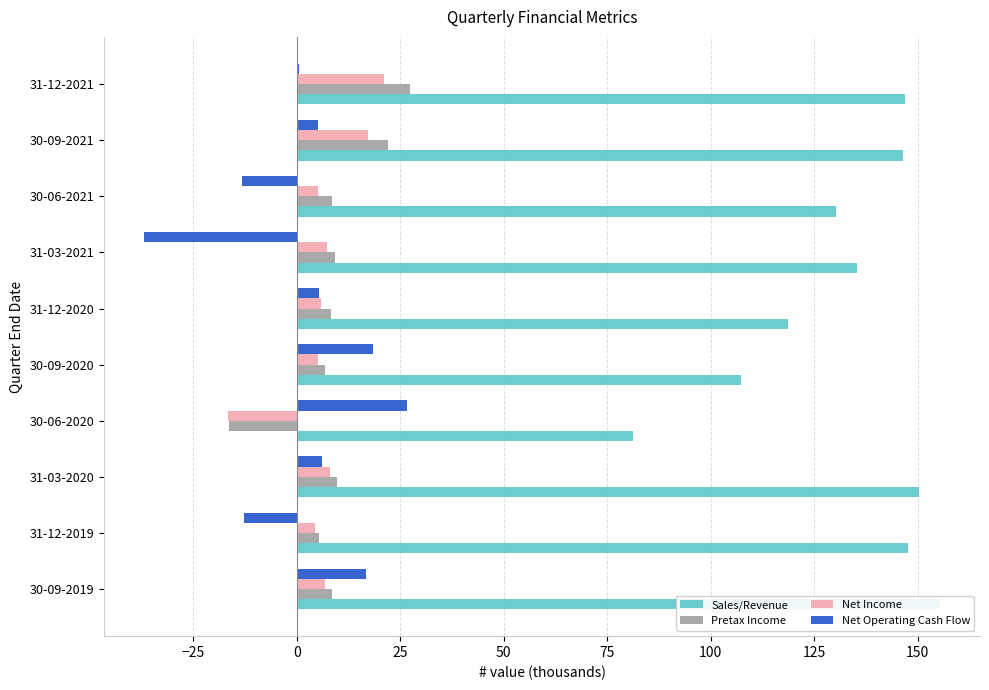

True or false: Sales/Revenue has a value of 66.7 at 30-09-2019.

False